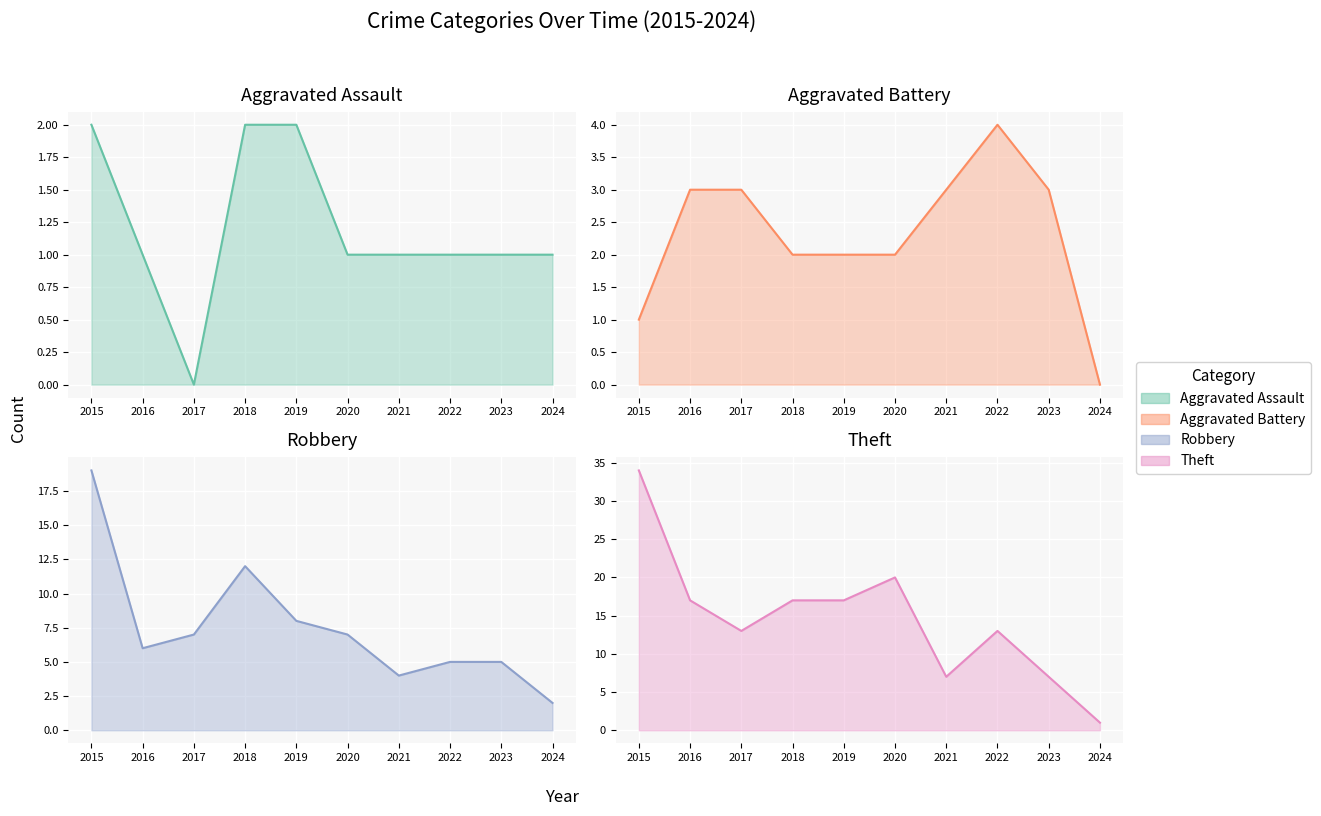

What is the value of the Theft point at the 3rd from the left?

13